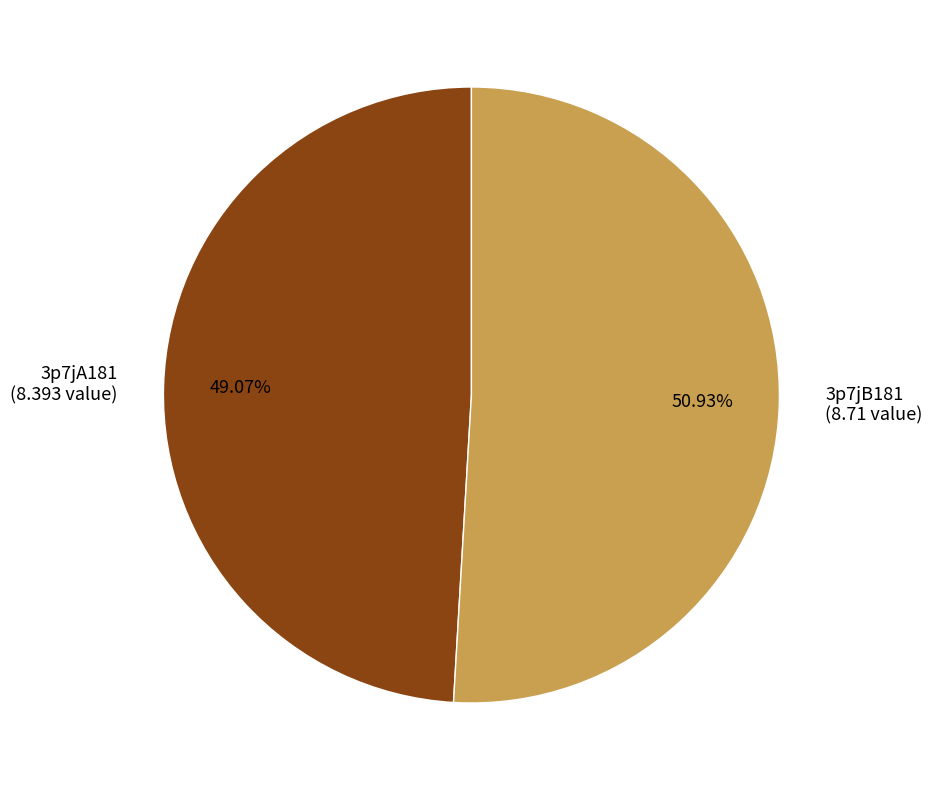

Rank the categories by value from lowest to highest.

3p7jA181, 3p7jB181